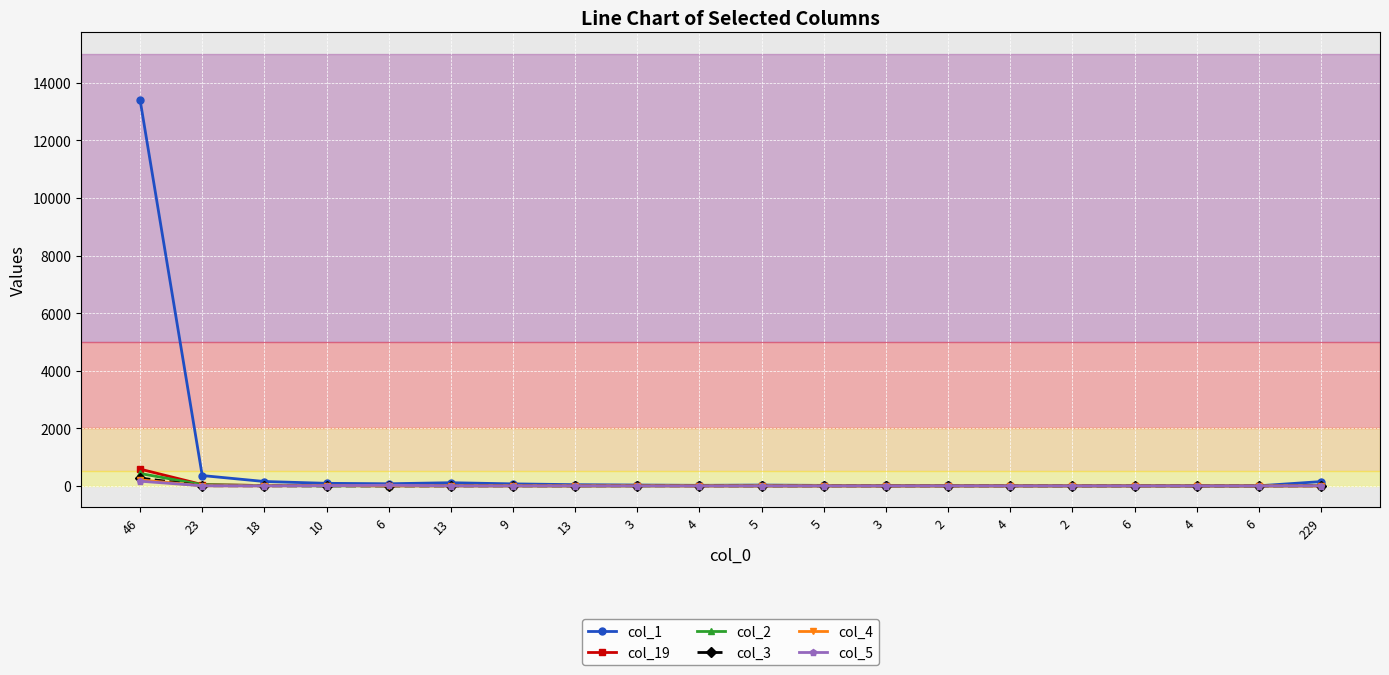

Does the chart have visible grid lines?

Yes